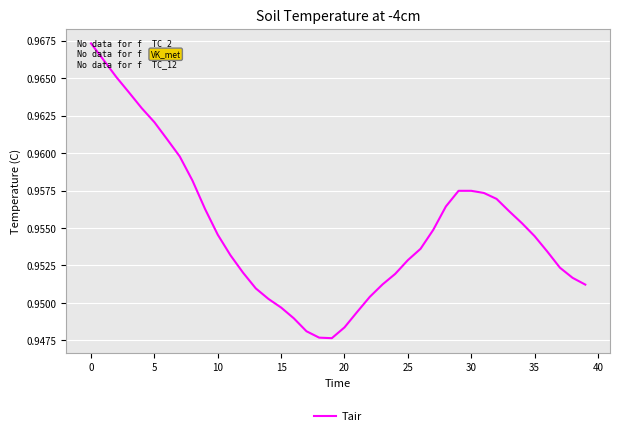

Does the chart display data point markers on the line(s)?

No